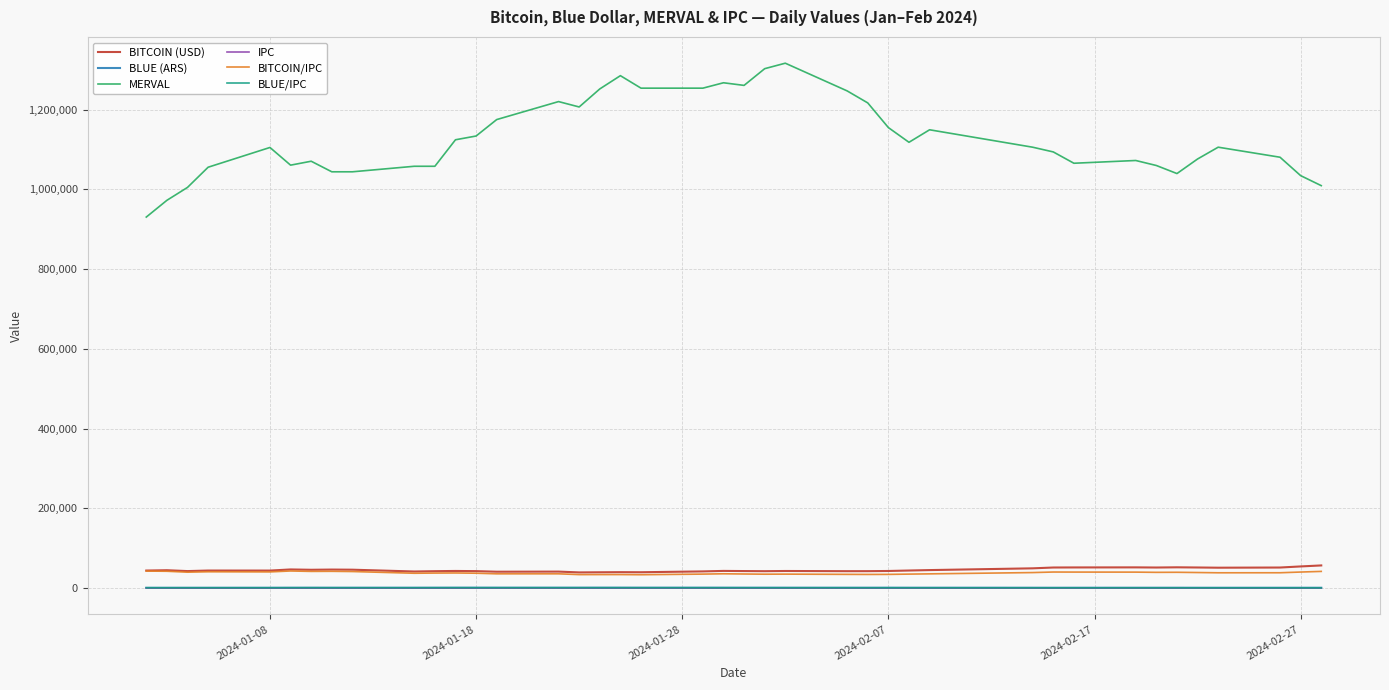

Which series has the widest spread of values?

MERVAL